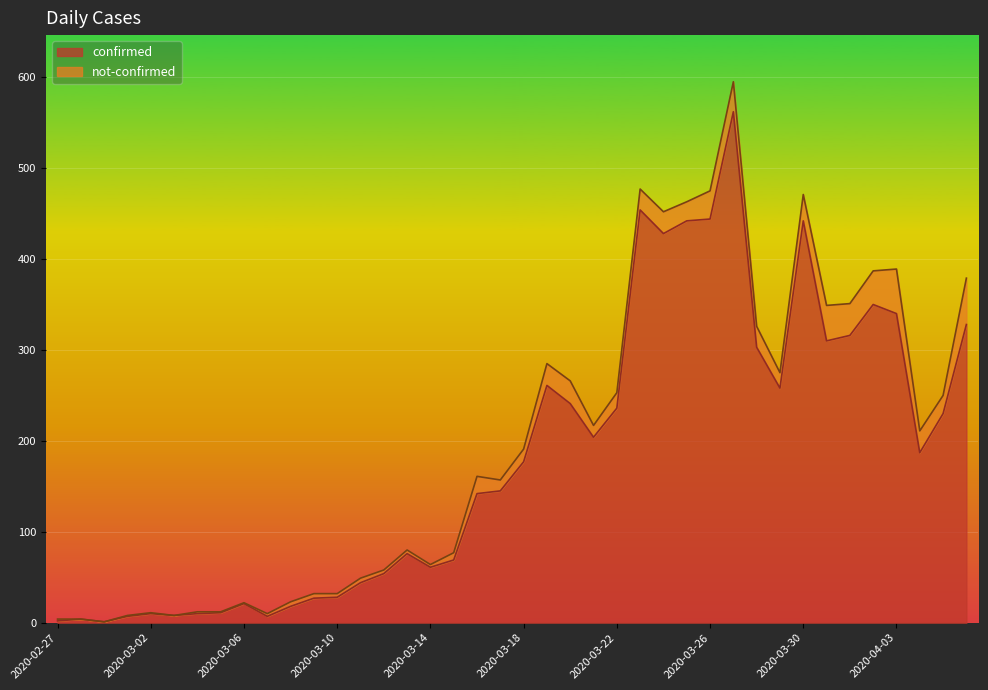

List the labels in order of value, largest first.

2020-03-27, 2020-03-23, 2020-03-26, 2020-03-25, 2020-03-30, 2020-03-24, 2020-04-02, 2020-04-03, 2020-04-06, 2020-04-01, 2020-03-31, 2020-03-28, 2020-03-19, 2020-03-29, 2020-03-20, 2020-03-22, 2020-04-05, 2020-03-21, 2020-04-04, 2020-03-18, 2020-03-17, 2020-03-16, 2020-03-13, 2020-03-15, 2020-03-14, 2020-03-12, 2020-03-11, 2020-03-10, 2020-03-09, 2020-03-06, 2020-03-08, 2020-03-05, 2020-03-02, 2020-03-04, 2020-03-03, 2020-03-01, 2020-03-07, 2020-02-28, 2020-02-27, 2020-02-29